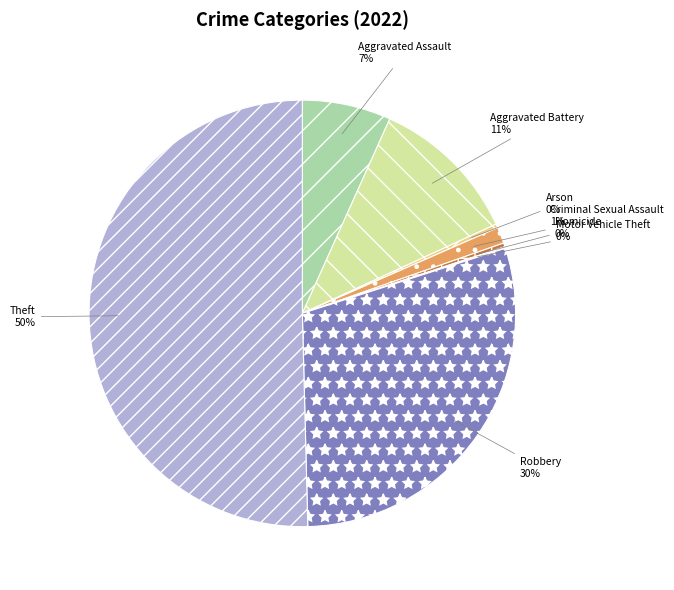

What is the largest slice in the pie chart?

Theft